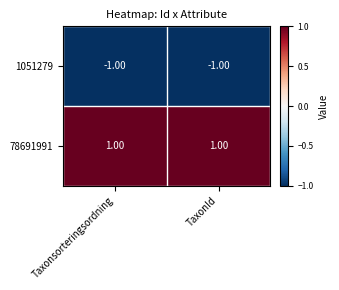

At which label is 1051279 closest to -1?

Taxonsorteringsordning